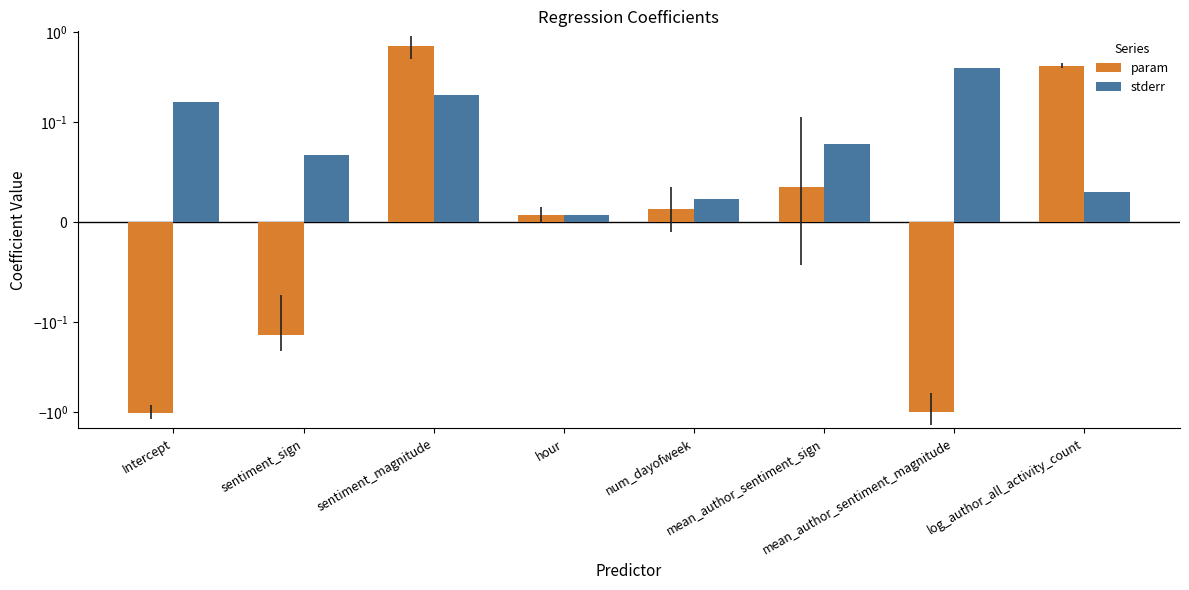

Which series has the largest range (max minus min)?

param